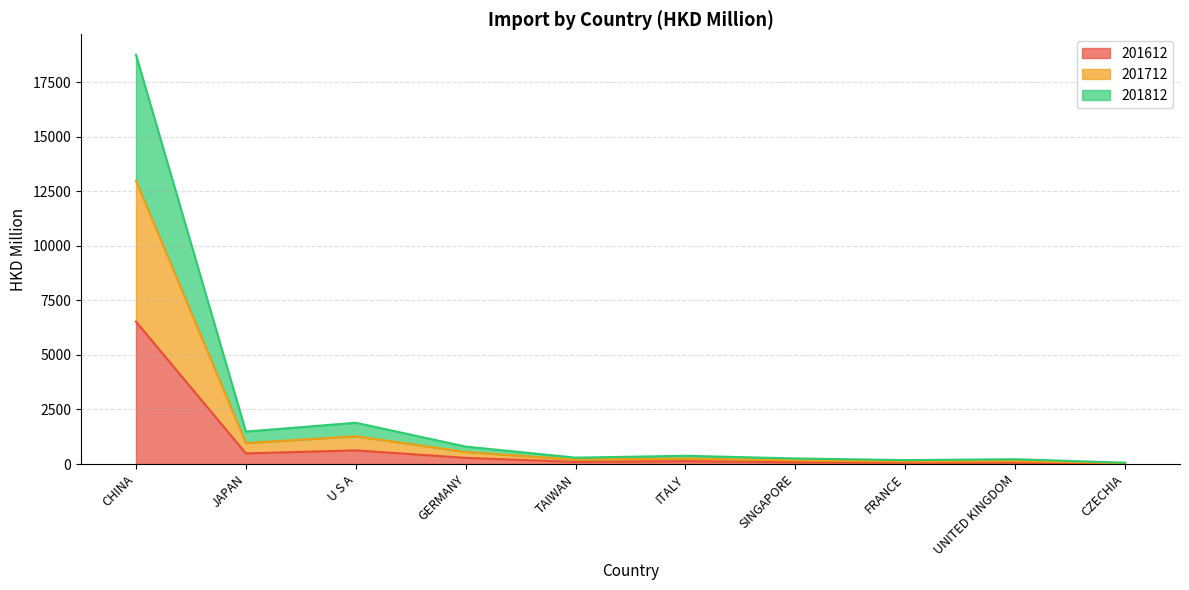

Which has a higher value, CZECHIA or ITALY?

ITALY